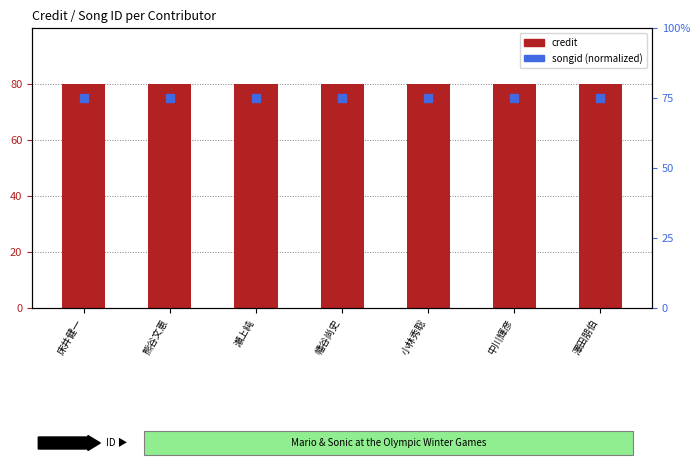

How many data points does each series have?

7